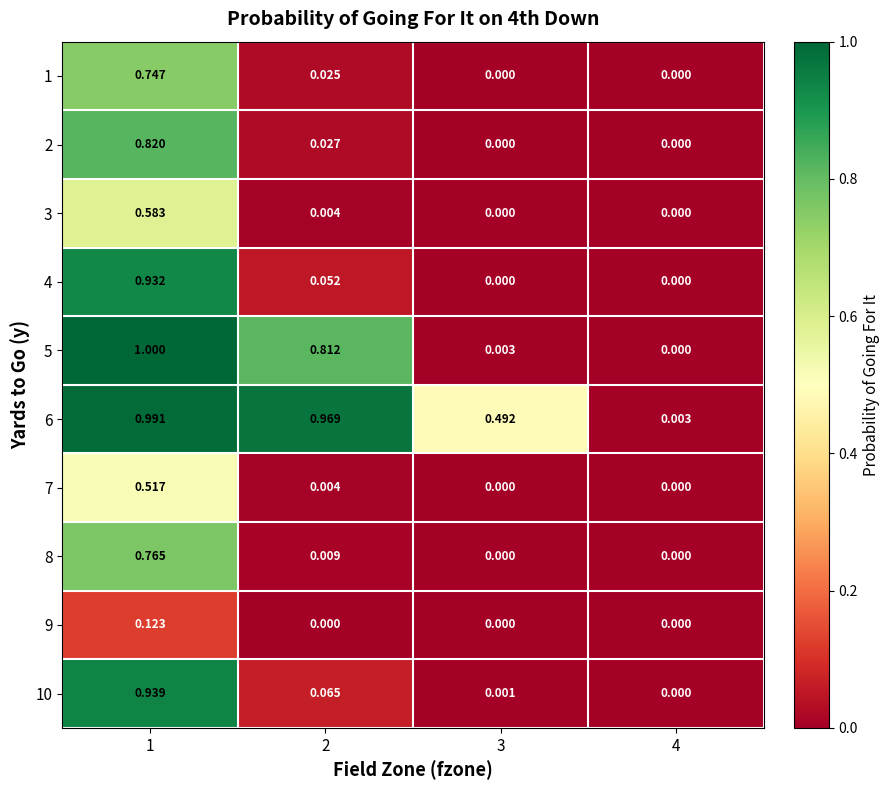

Reading left to right, what are all the values shown in this chart?

1: 1=0.7	2=0.0	3=0.0	4=0.0
2: 1=0.8	2=0.0	3=0.0	4=0.0
3: 1=0.6	2=0.0	3=0.0	4=0.0
4: 1=0.9	2=0.1	3=0.0	4=0.0
5: 1=1.0	2=0.8	3=0.0	4=0.0
6: 1=1.0	2=1.0	3=0.5	4=0.0
7: 1=0.5	2=0.0	3=0.0	4=0.0
8: 1=0.8	2=0.0	3=0.0	4=0.0
9: 1=0.1	2=0.0	3=0.0	4=0.0
10: 1=0.9	2=0.1	3=0.0	4=0.0